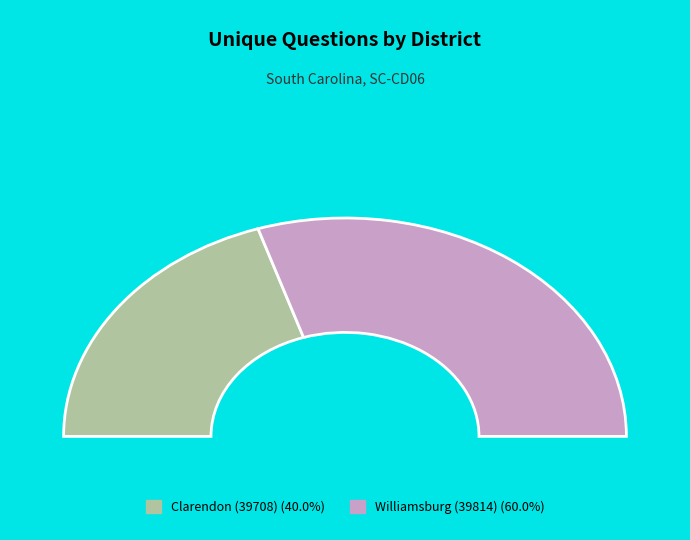

Which slice is the smallest?

Clarendon (39708)